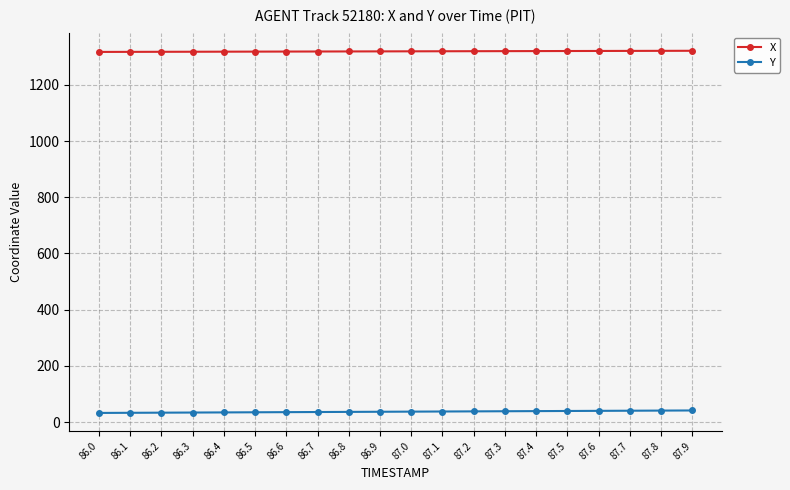

True or false: X has a value of 1941.3 at 87.3.

False